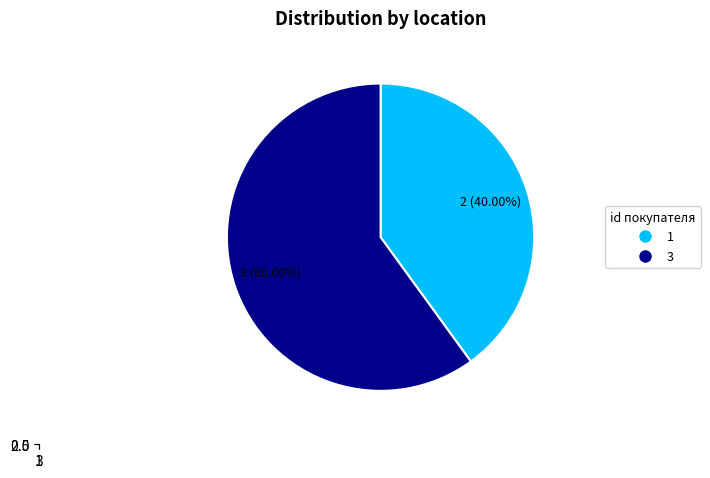

Rank the categories by value from lowest to highest.

1, 3